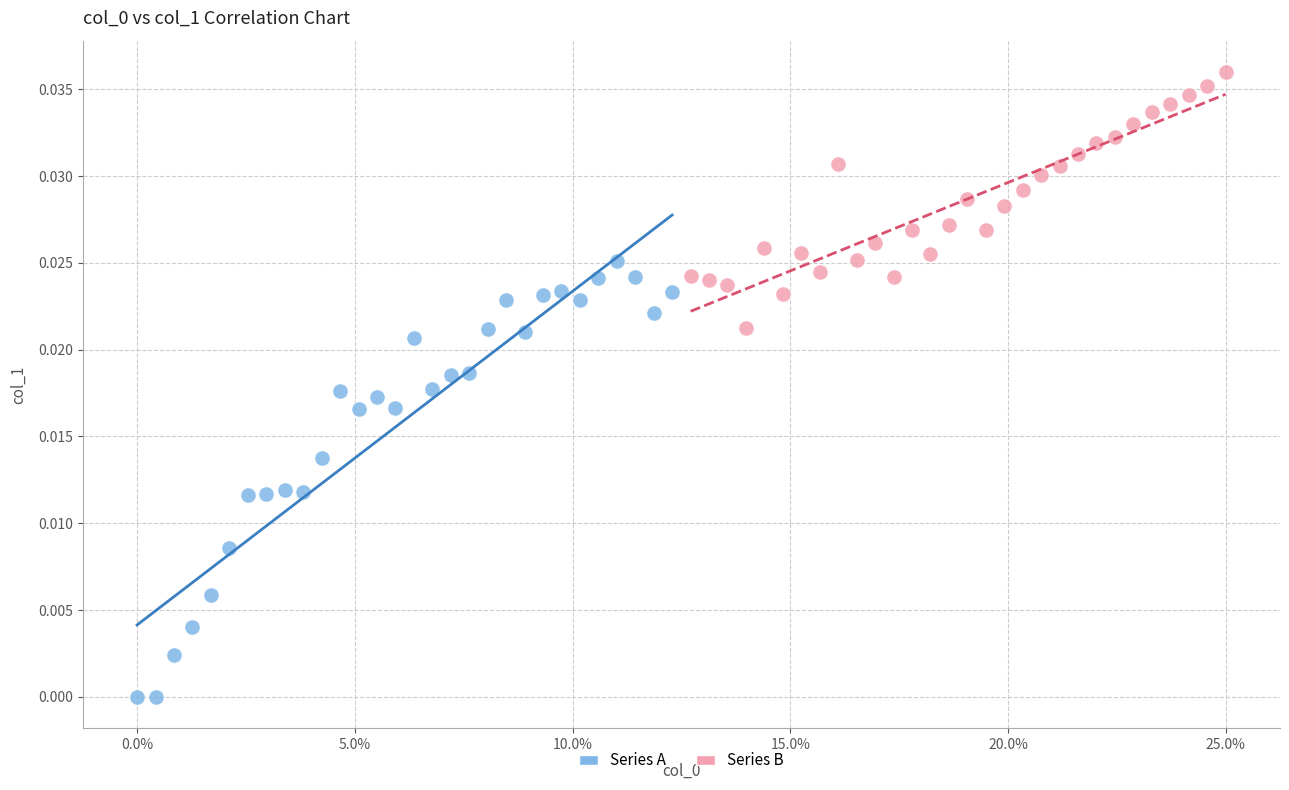

What are all the series names shown in the legend?

Series A, Series B